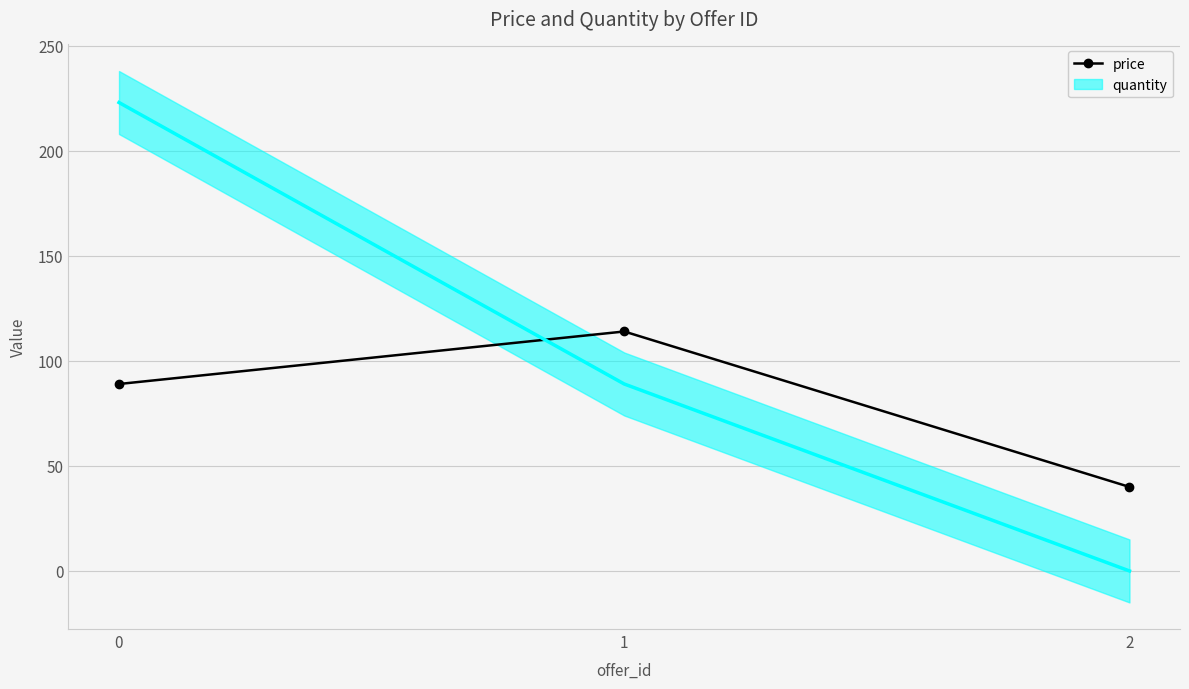

How many data points are less than 89?

1